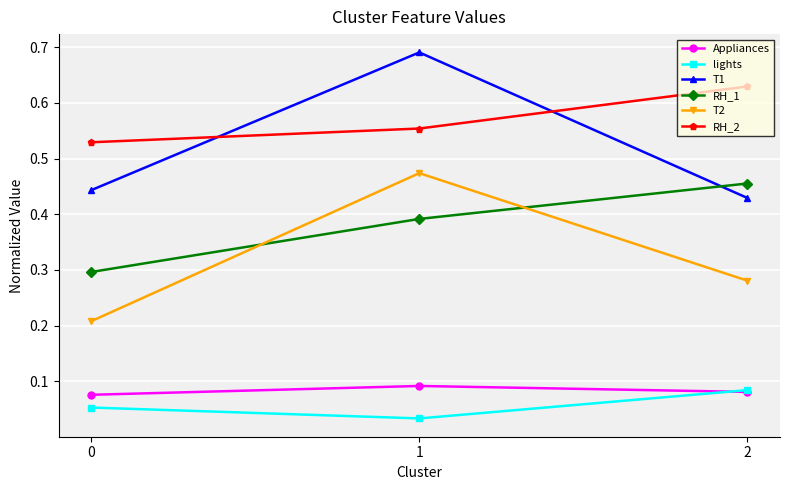

True or false: RH_1 has a value of 0.2 at 1.

False